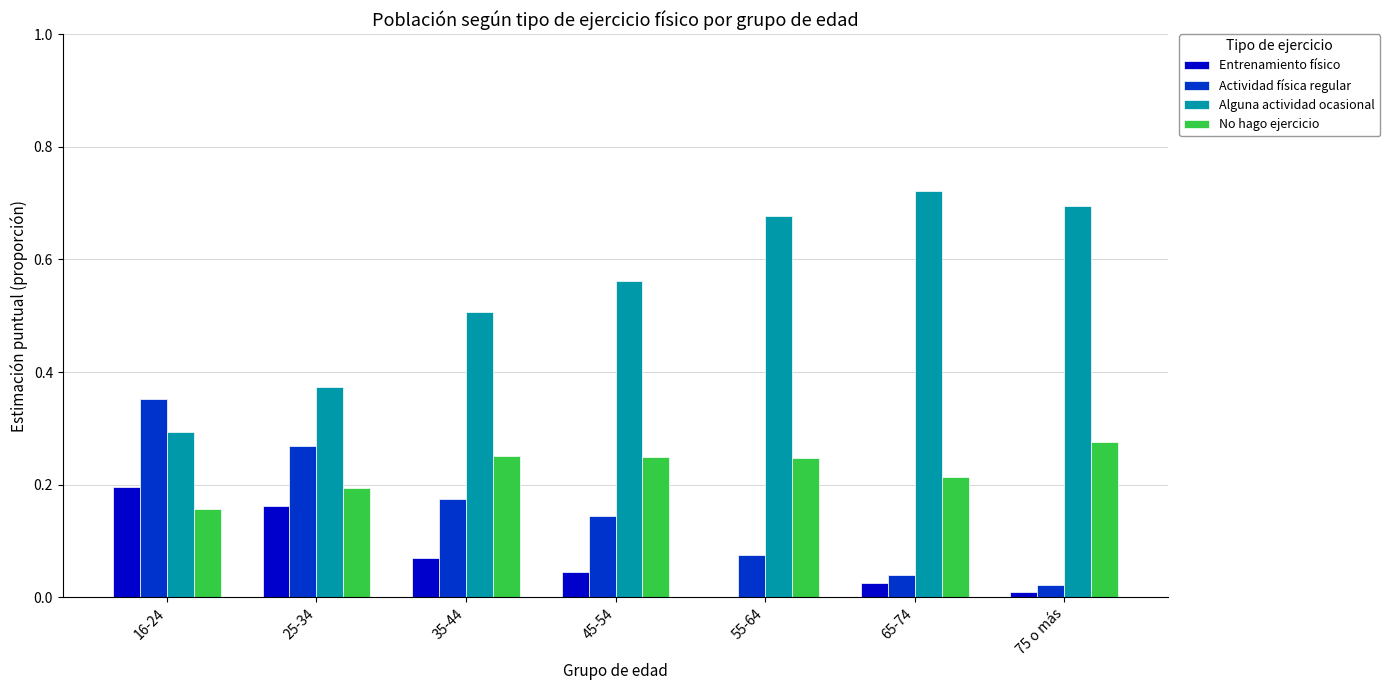

What is the sum of all No hago ejercicio values?

1.6